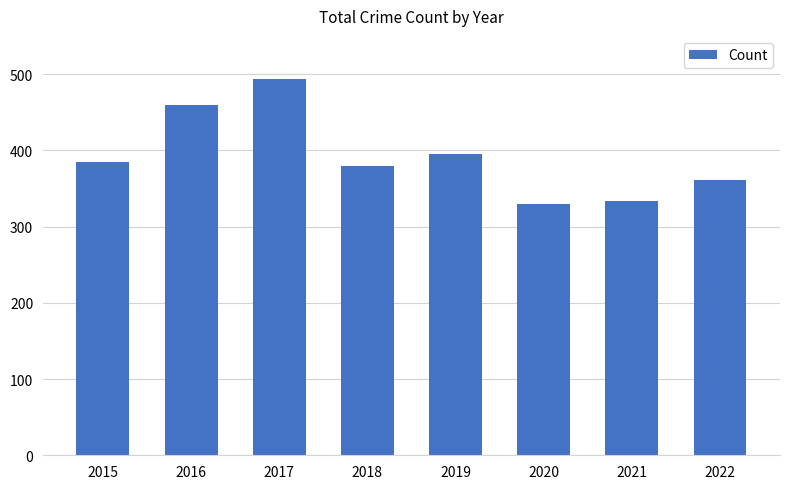

Approximately how many times larger is the value at 2021 compared to 2020?

1.0